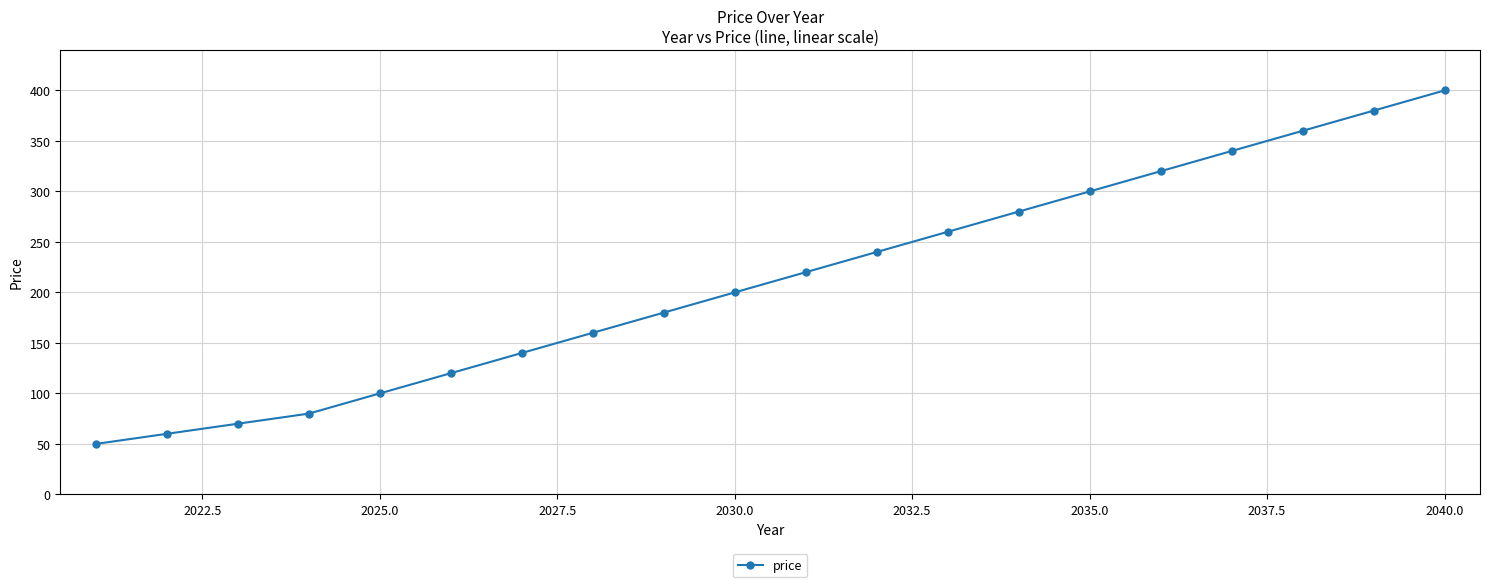

What is the maximum value shown in the chart?

400